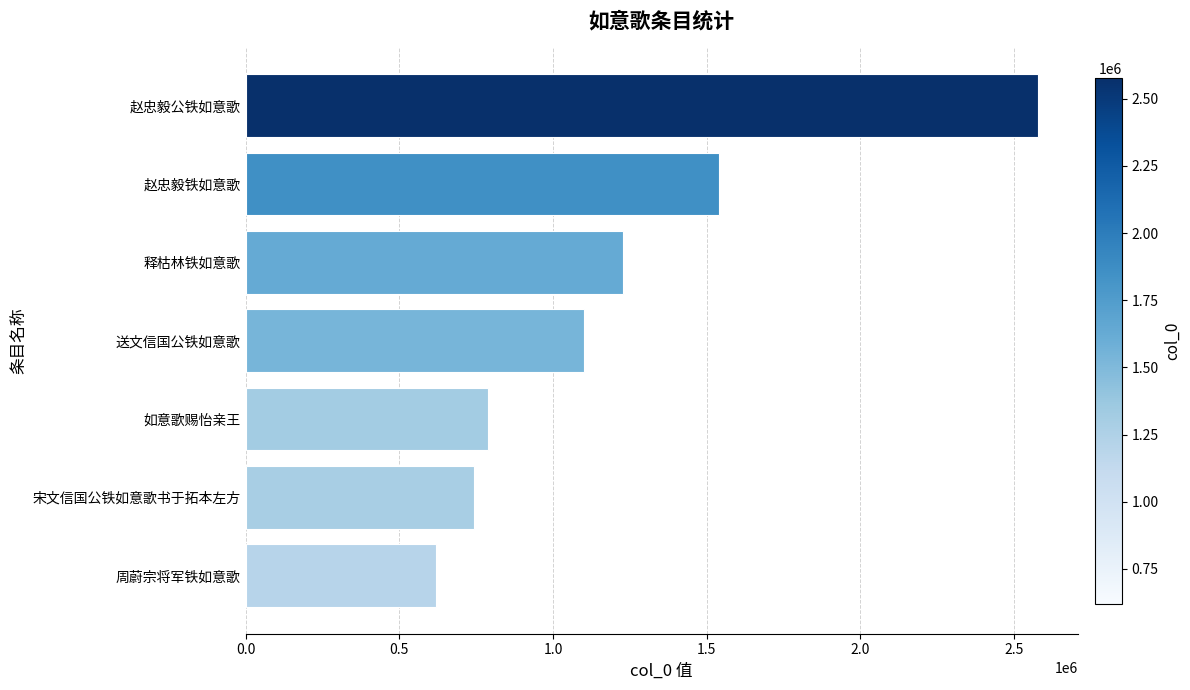

The value at 赵忠毅公铁如意歌 is 4189430. True or false?

False